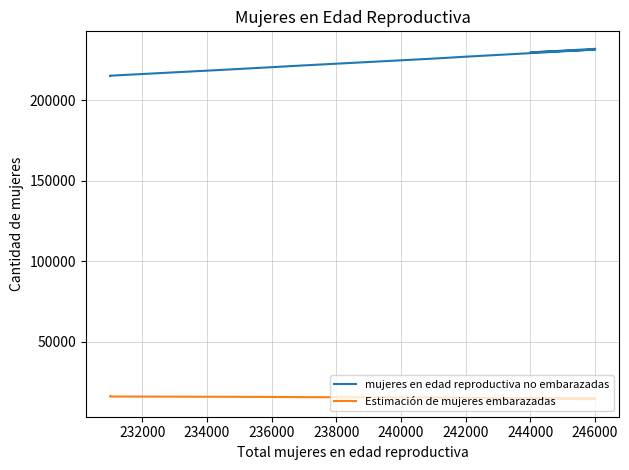

What is the difference between the maximum and minimum values in the Estimación de mujeres embarazadas series?

1862.0